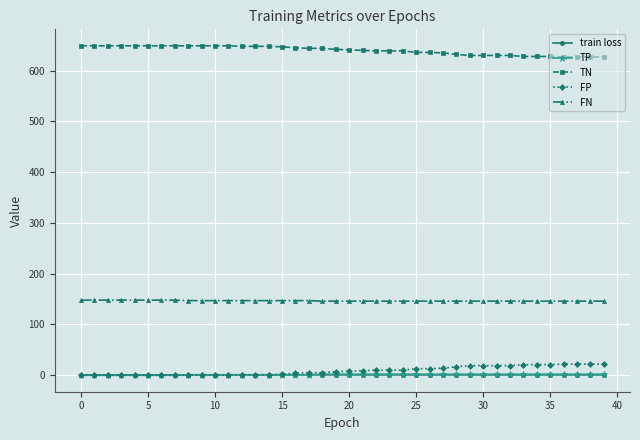

What is the maximum value for TP?

2.0